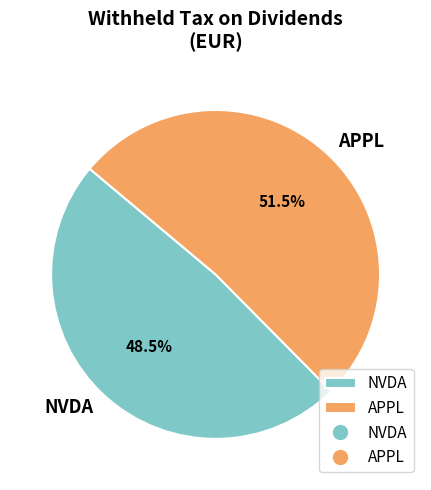

What is the majority slice?

APPL